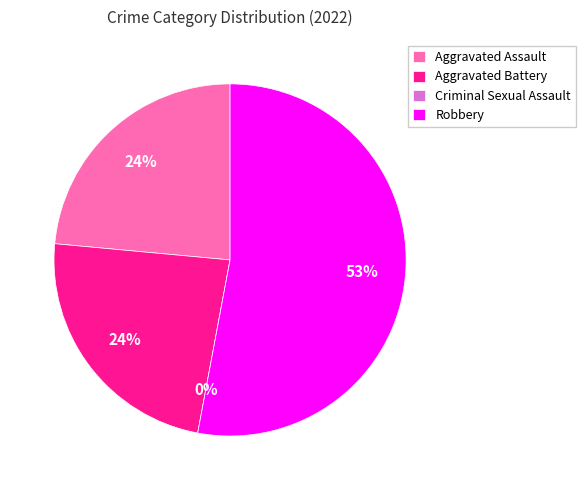

Which category has the biggest portion of the pie?

Robbery